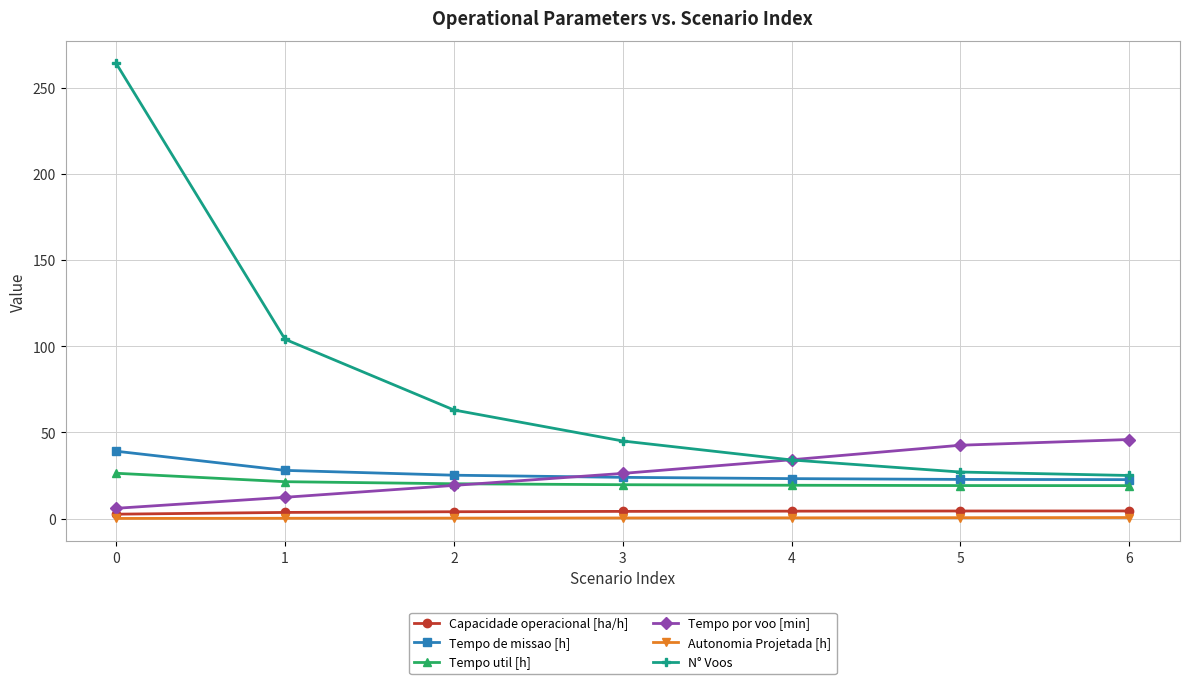

True or false: Capacidade operacional [ha/h] and Autonomia Projetada [h] intersect in this chart.

False